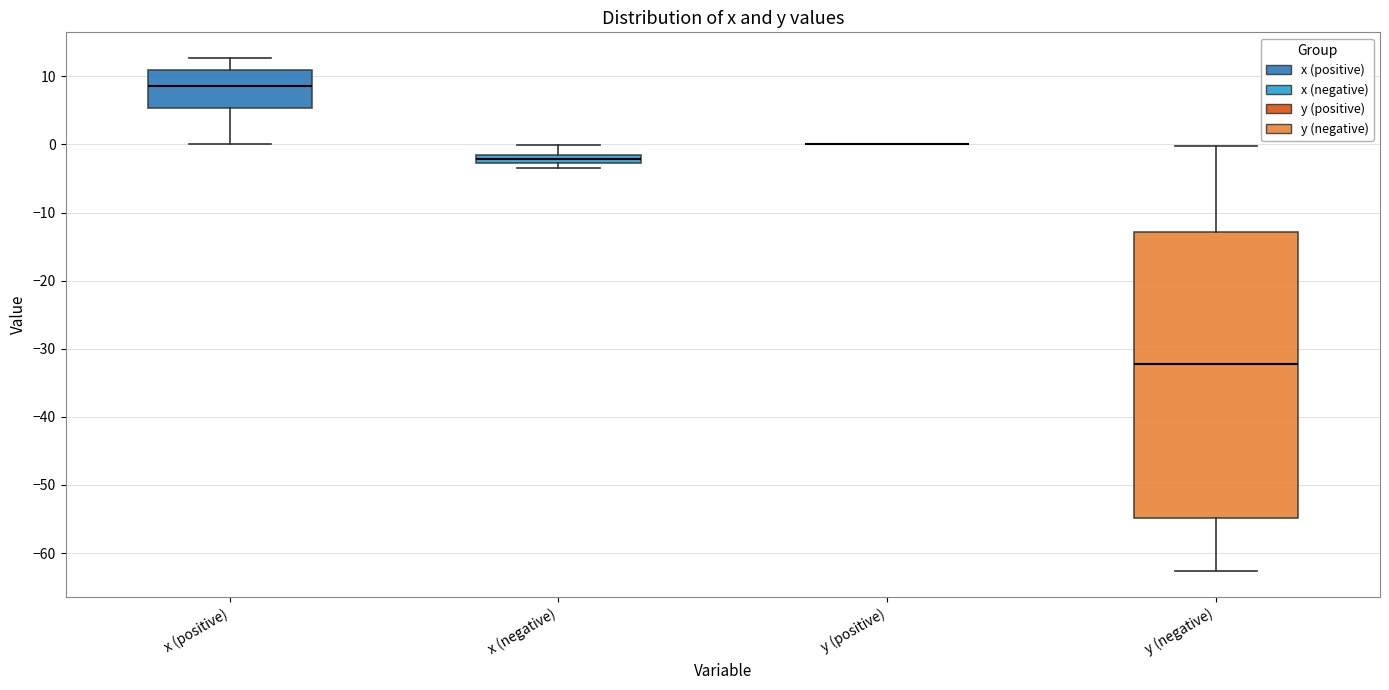

Which box is the tallest, from its lower edge to its upper edge?

y (negative)